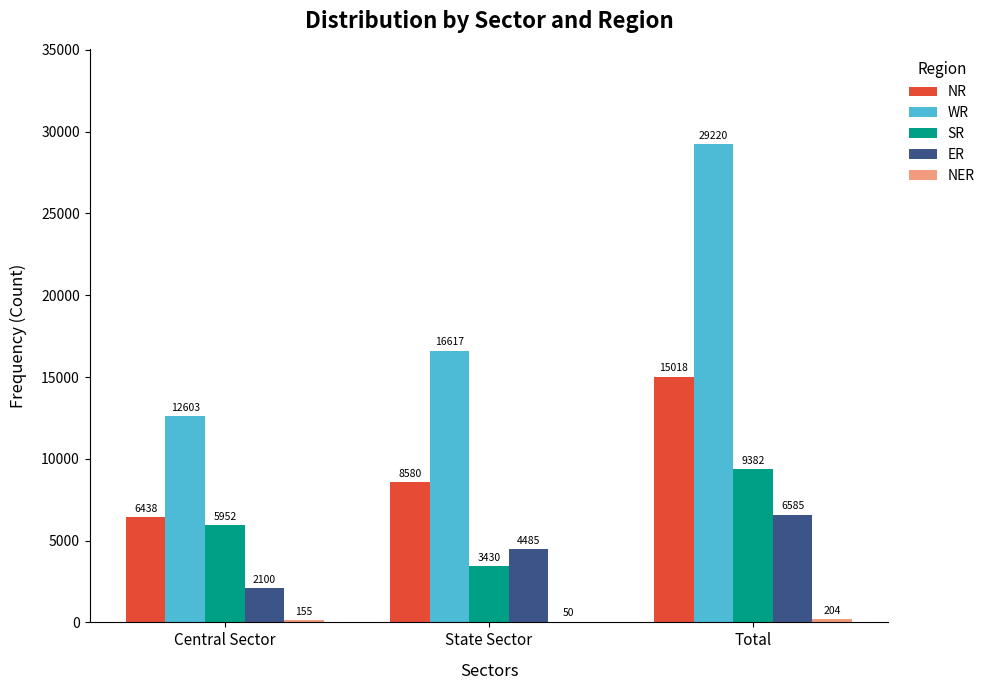

What is the difference between the SR values at Central Sector and Total?

3430